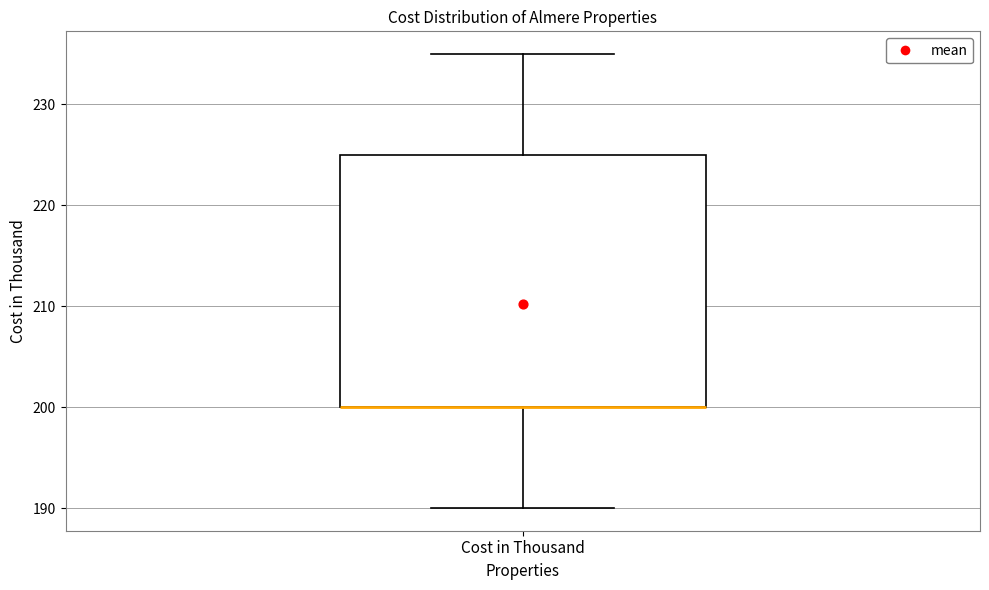

Transcribe this box plot: give where the median line is, the range the box spans, and where the two whiskers end, as read against the y-axis. The values are not printed on the chart, so give them approximately, as read against the axis.

median 200 (drawn on the box's lower edge), box 200 to 225, whiskers 190 to 235